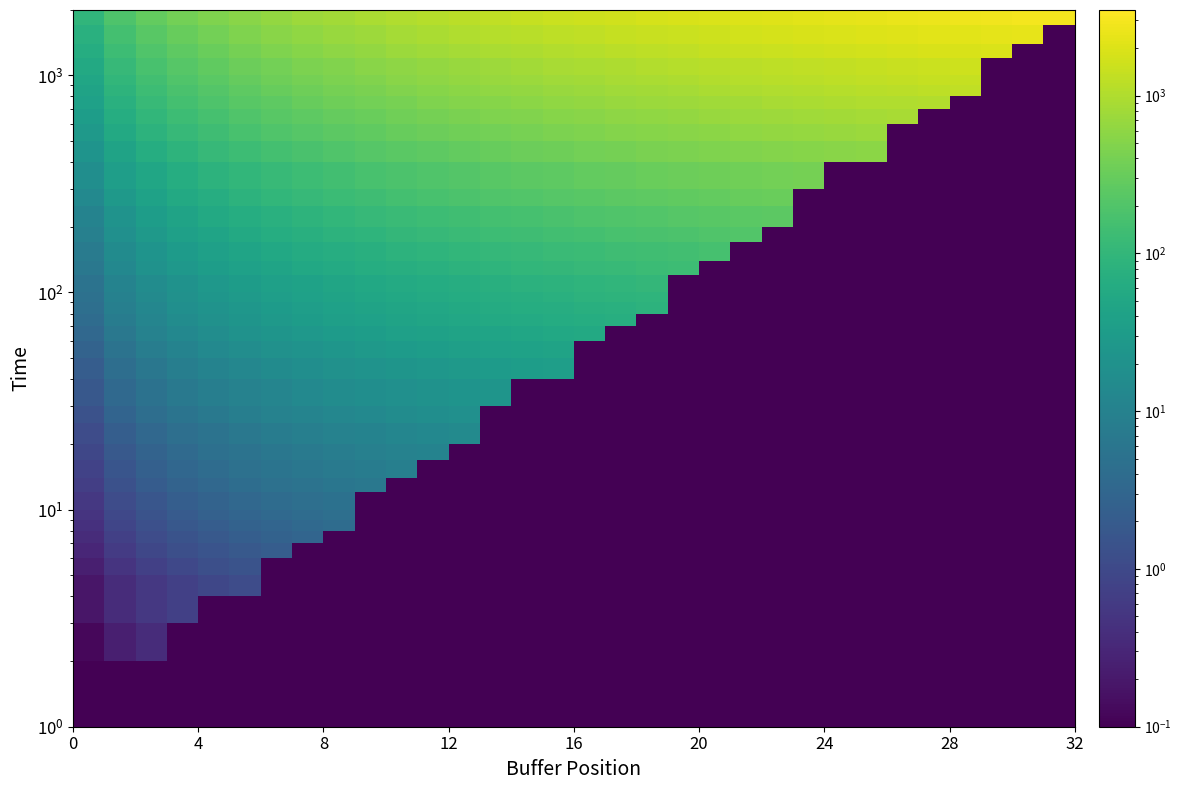

At how many categories does at least one series exceed 299?

30